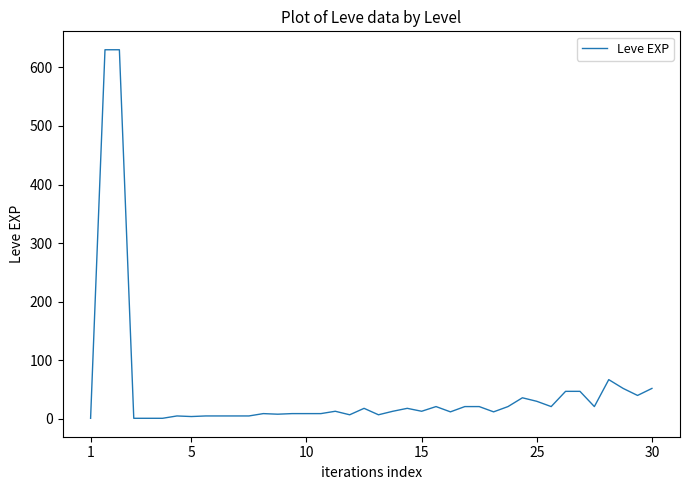

What is the greatest value displayed?

630